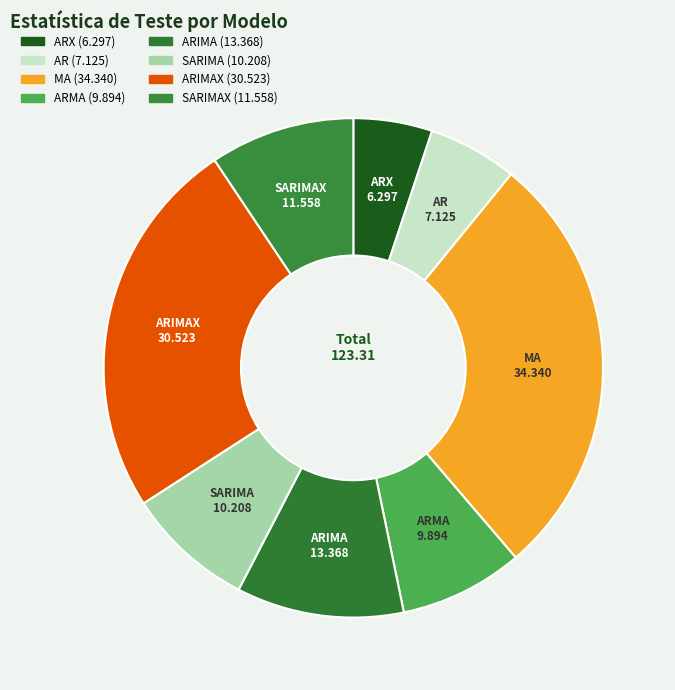

Does any single category account for the majority?

No